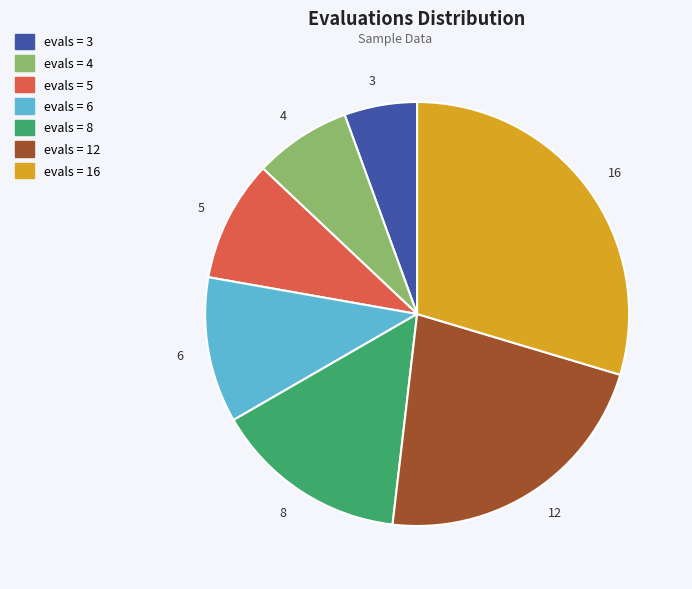

Rank the categories by value from highest to lowest.

16, 12, 8, 6, 5, 4, 3